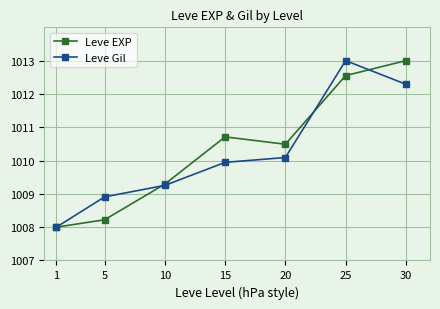

Is it true that Leve EXP equals 1010.5 at 20?

True